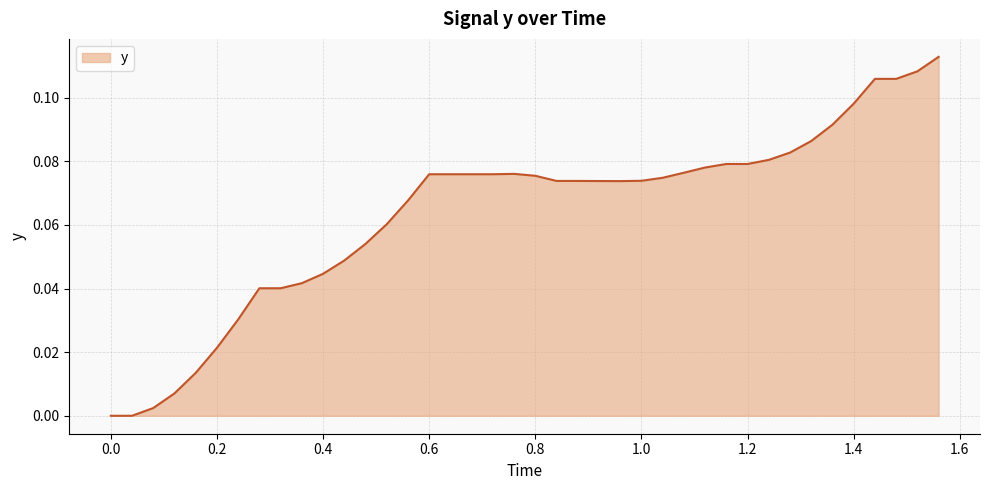

What is the difference between the maximum and minimum values?

0.1